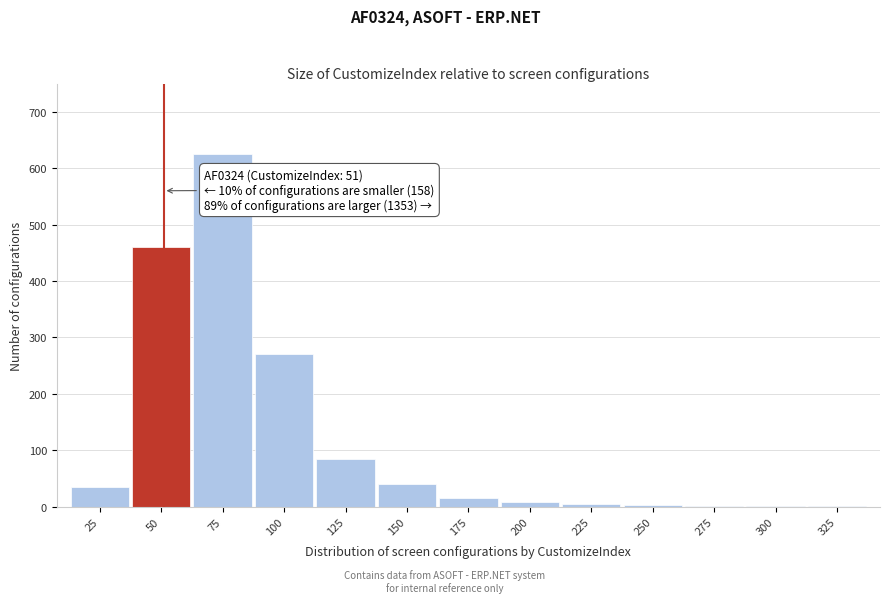

What is the sum of the values at 100 and 150?

310